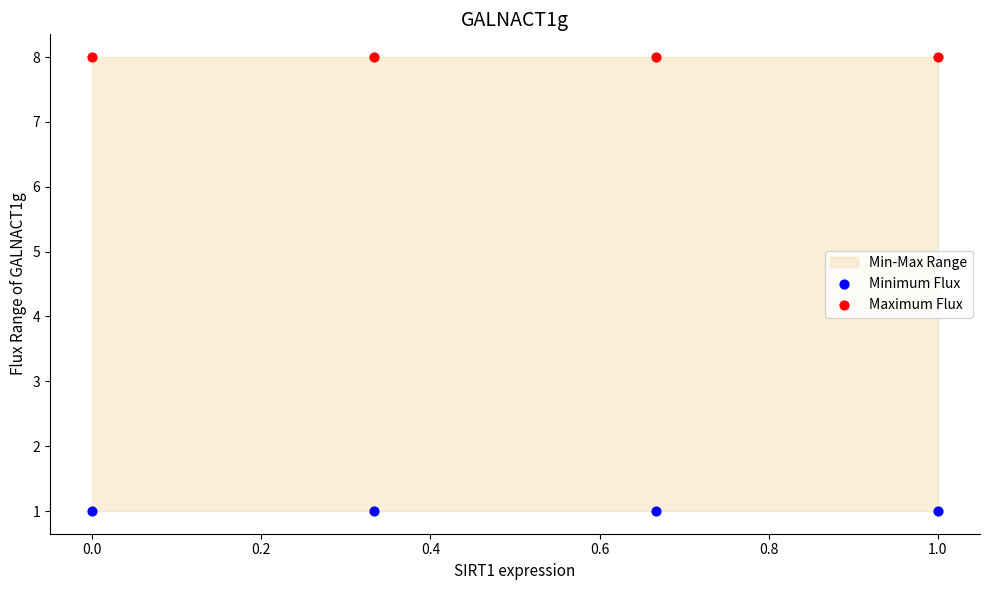

Which series contains the highest Y value?

Maximum Flux